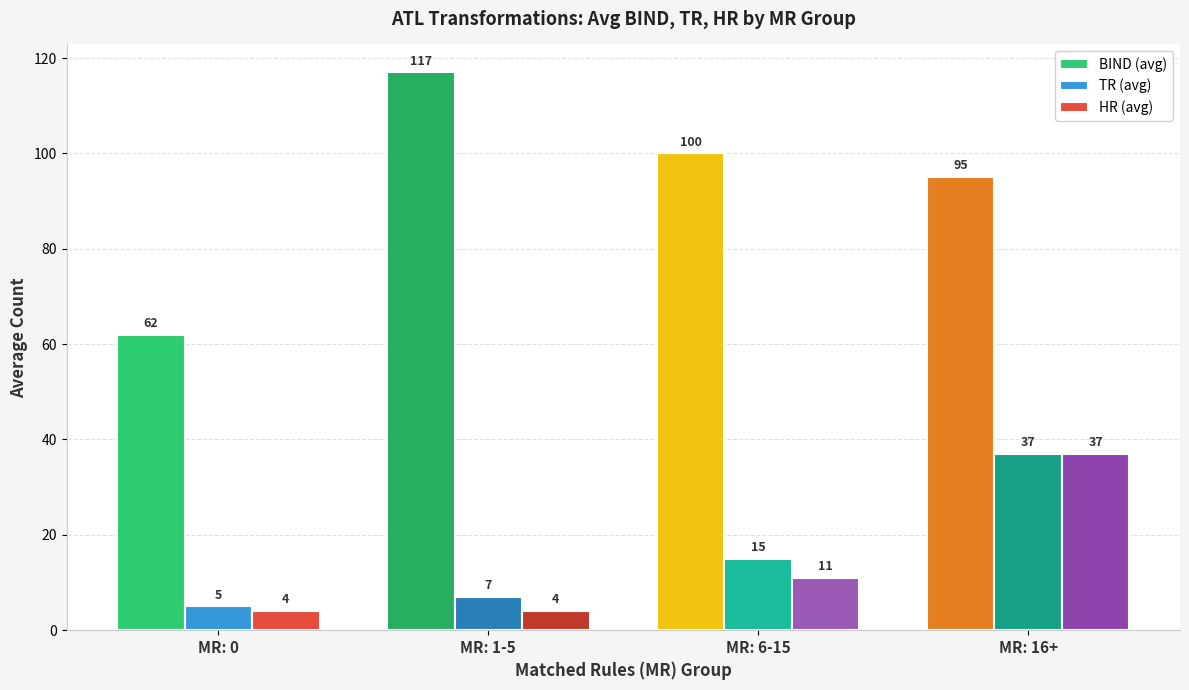

How many values in the BIND (avg) series are below 100?

2